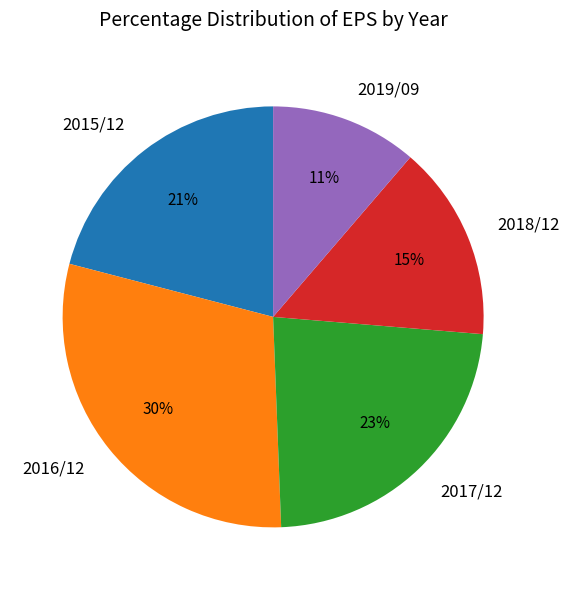

True or false: 2015/12 accounts for 21% of the total.

True